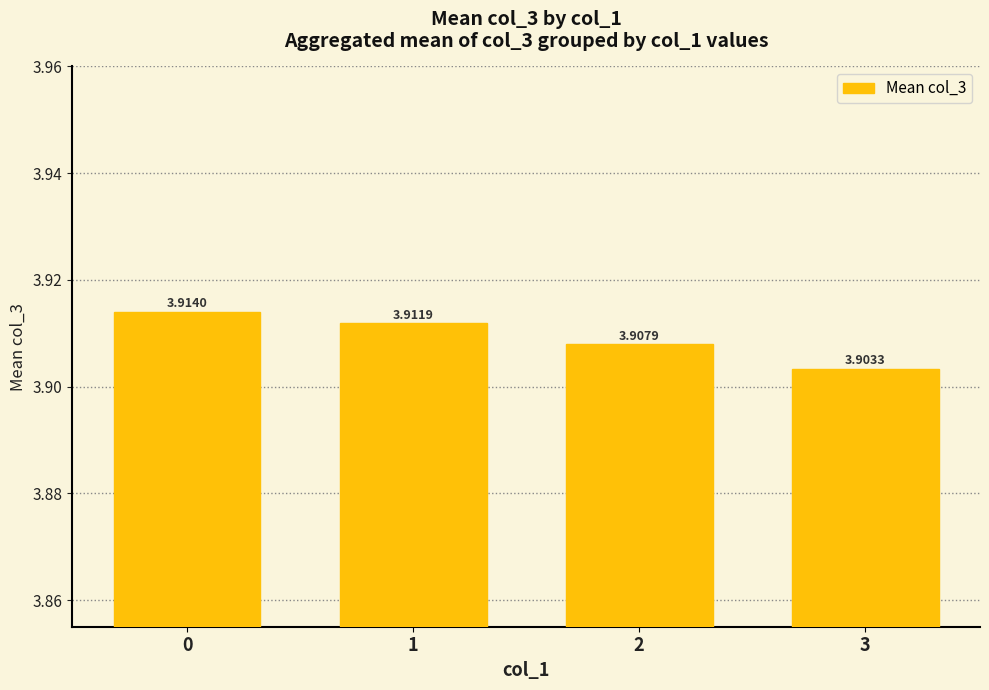

The chart shows a value of 3.9 at 0. True or false?

True